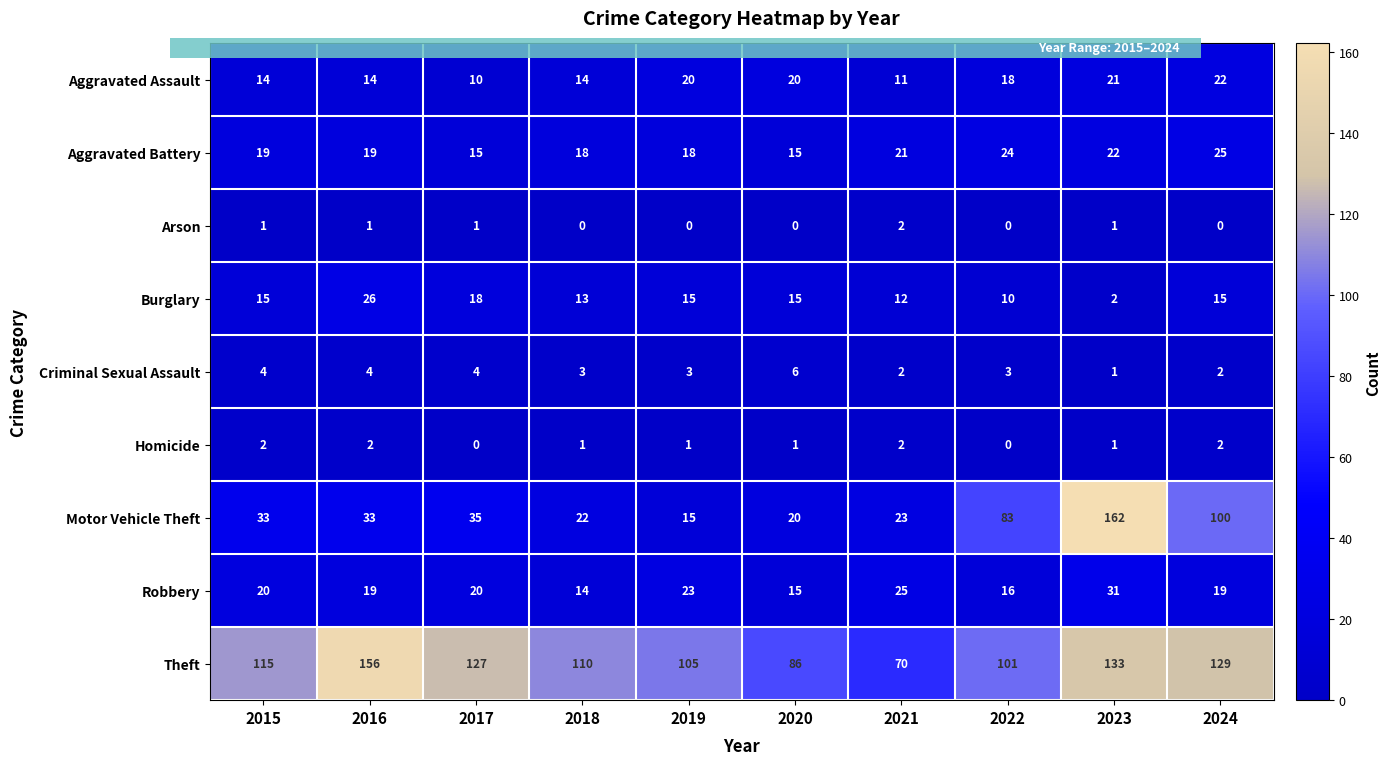

What is the approximate value of Aggravated Assault at 2017?

10